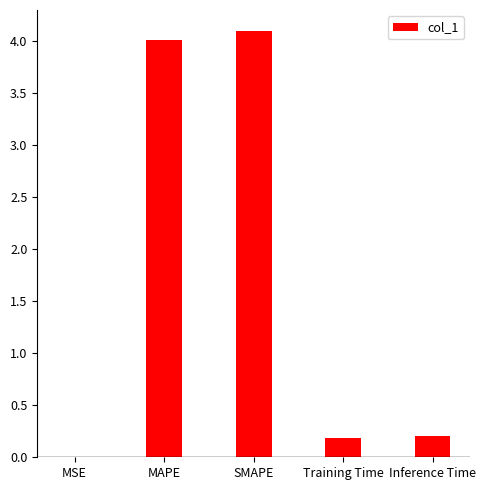

What is the approximate value at SMAPE?

4.1